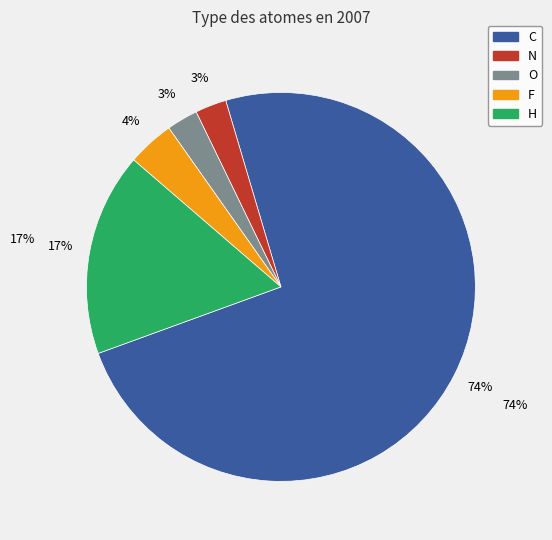

How many slices are in this pie chart?

5